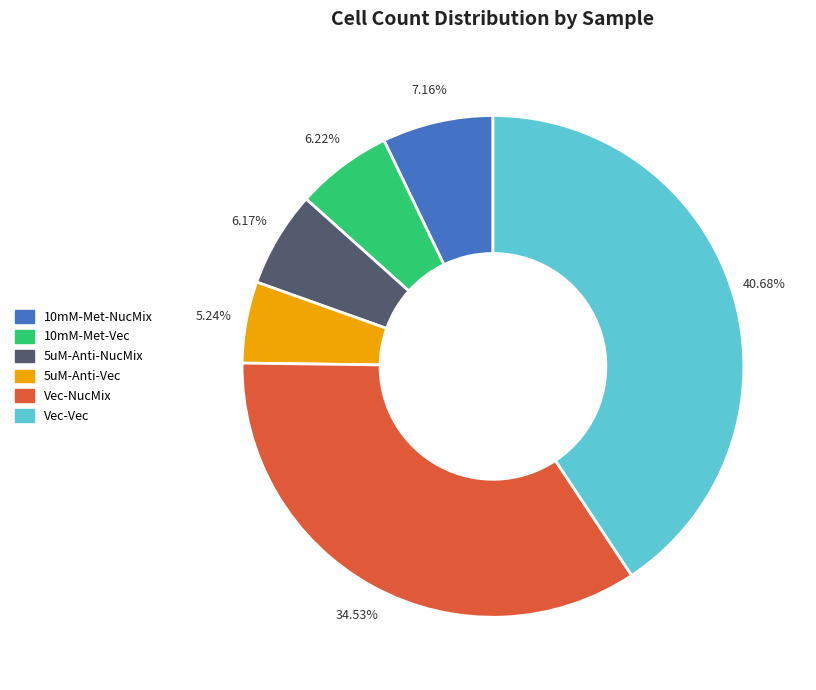

Approximately how many times larger is the value at 10mM-Met-NucMix compared to 5uM-Anti-Vec?

1.4